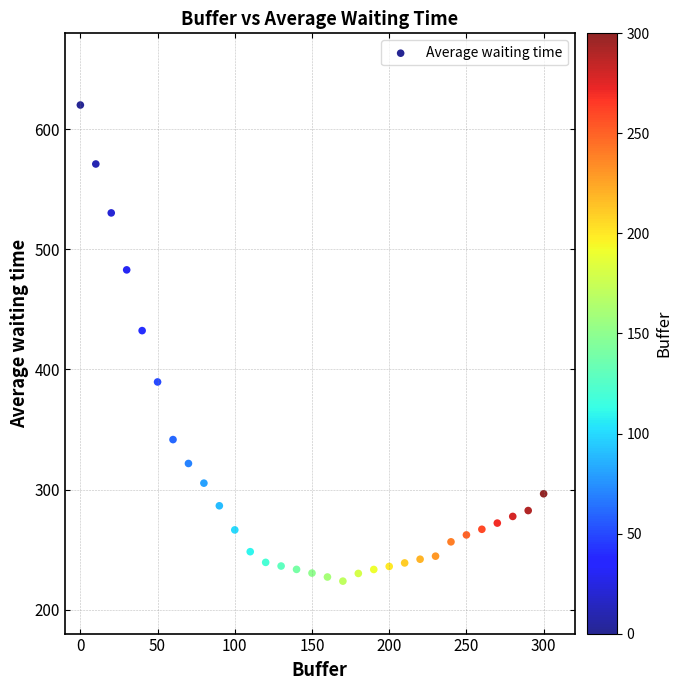

What is the range of X values (max minus min)?

300.0